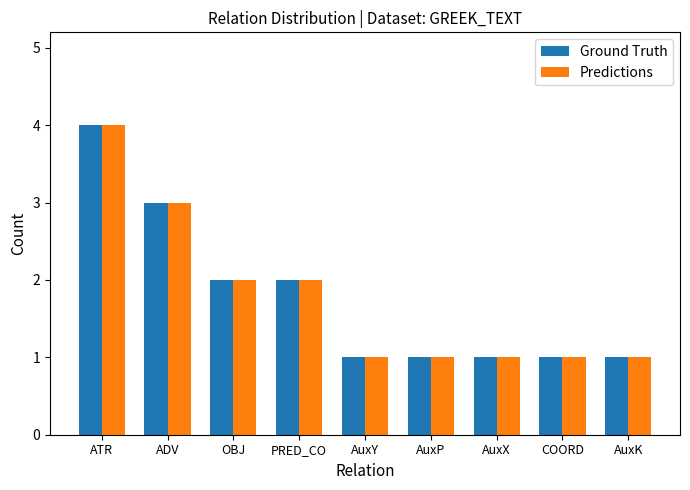

What are all the series names shown in the legend?

Ground Truth, Predictions